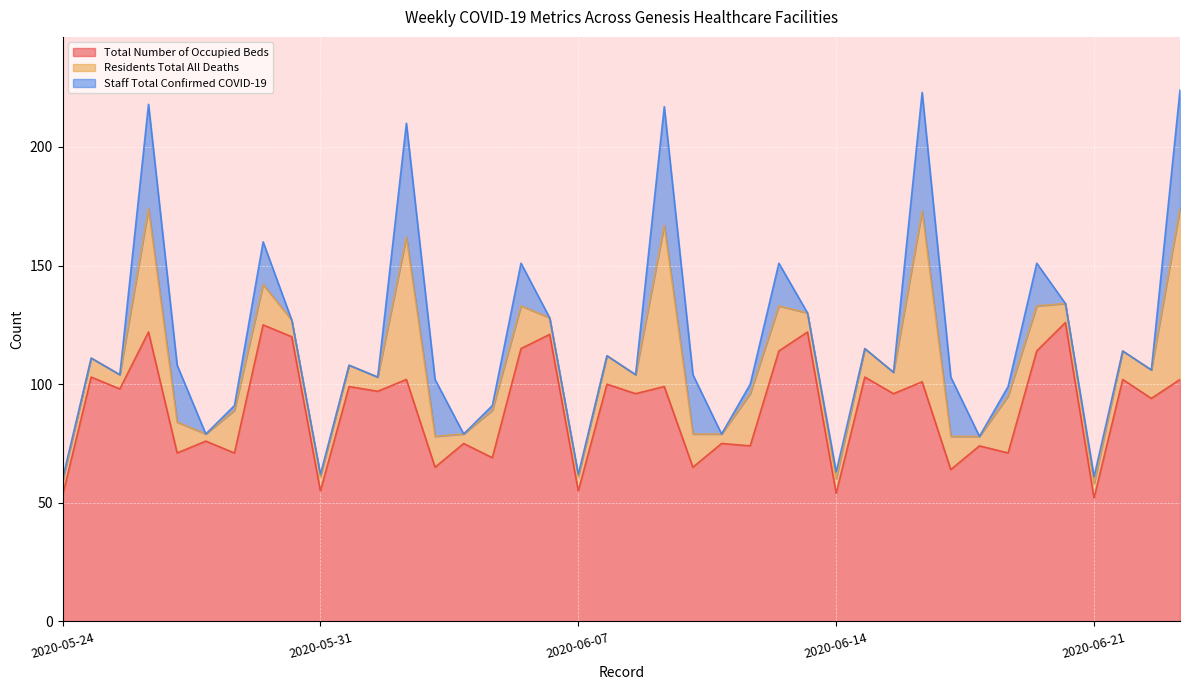

What is the value of the Total Number of Occupied Beds point at the 27th from the left?

122